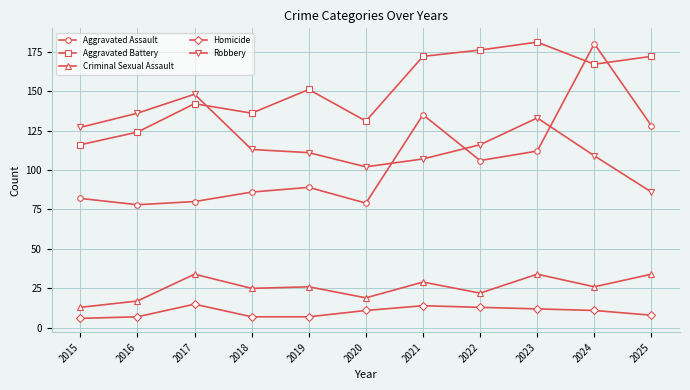

What are all the series names shown in the legend?

Aggravated Assault, Aggravated Battery, Criminal Sexual Assault, Homicide, Robbery